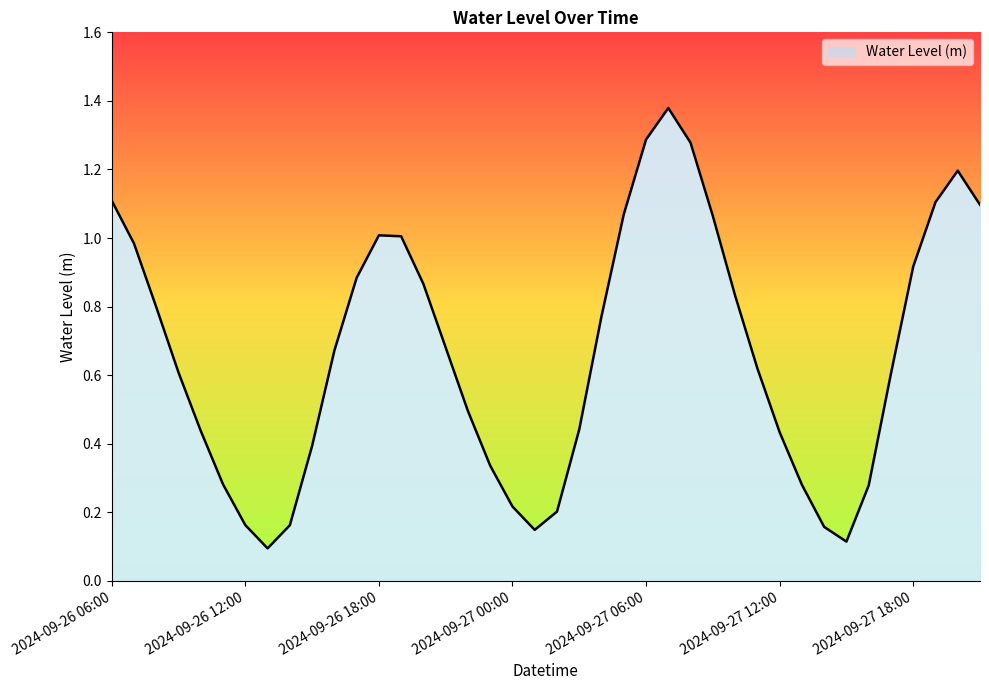

Is this an area chart (filled region under the line)?

Yes